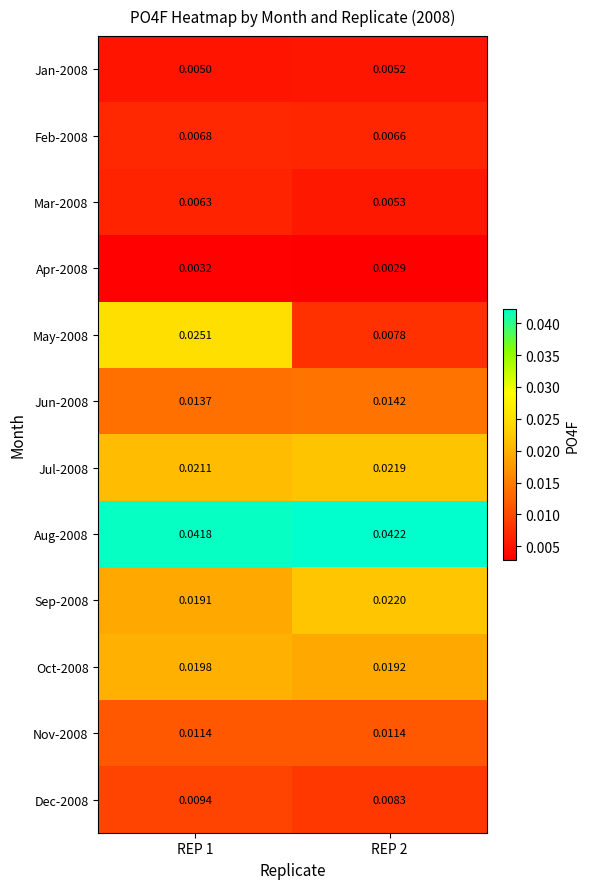

Is the value of Sep-2008 at REP 2 greater than the value of Jul-2008 at REP 1?

Yes